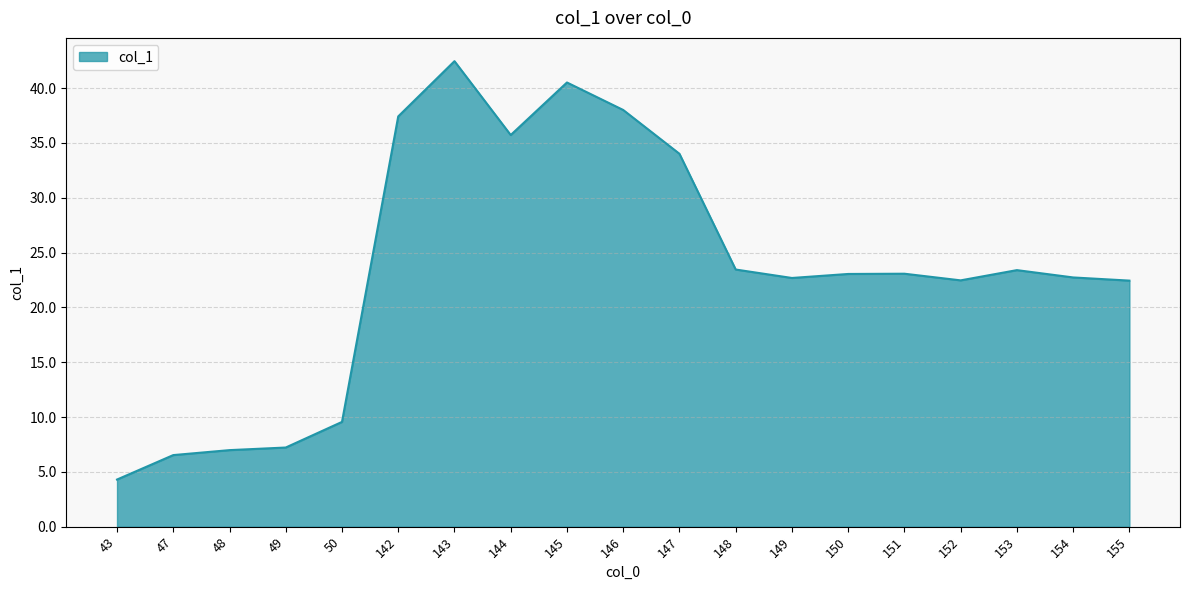

True or false: the data has more than 2 interior local peaks.

True